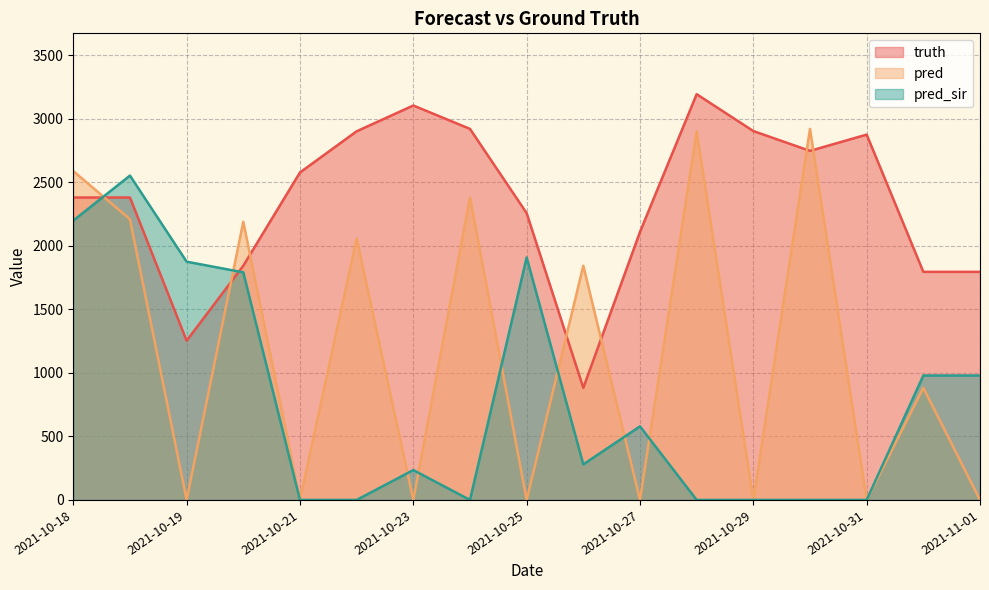

What is the sum of all truth values?

39914.0